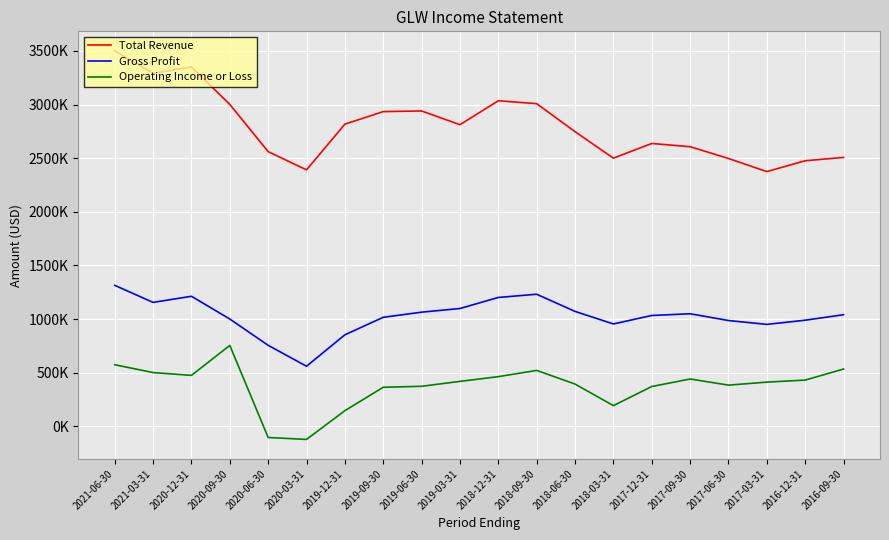

Which series has the largest total across all categories?

Total Revenue